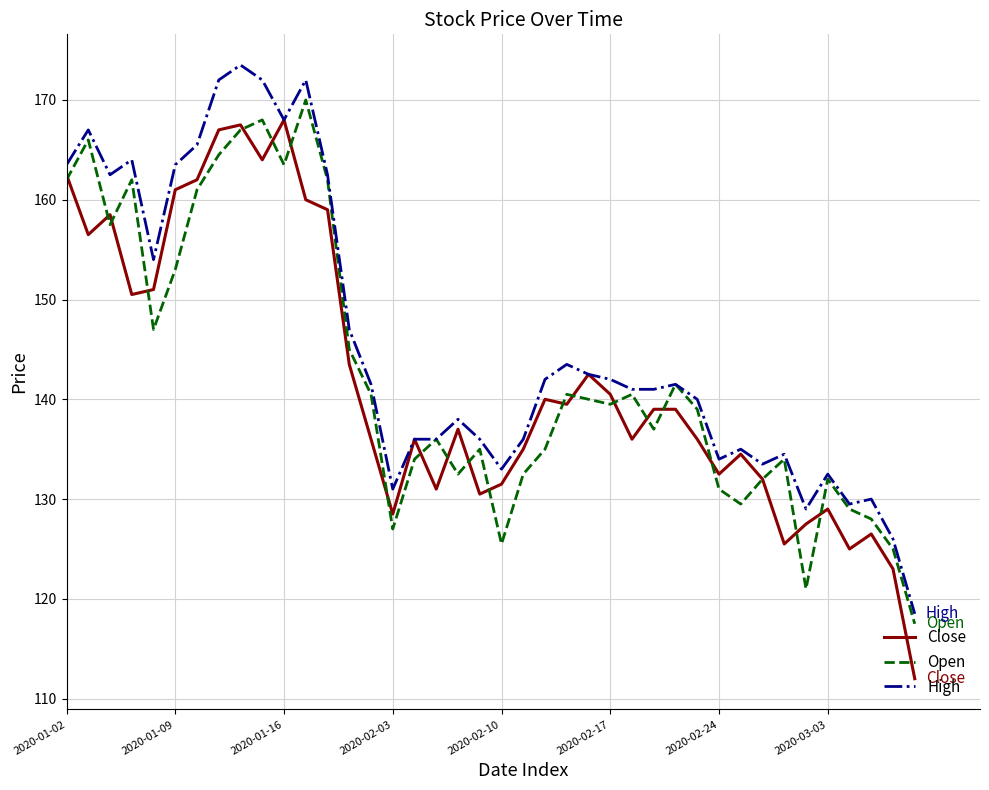

What is the minimum value shown in the chart?

112.0